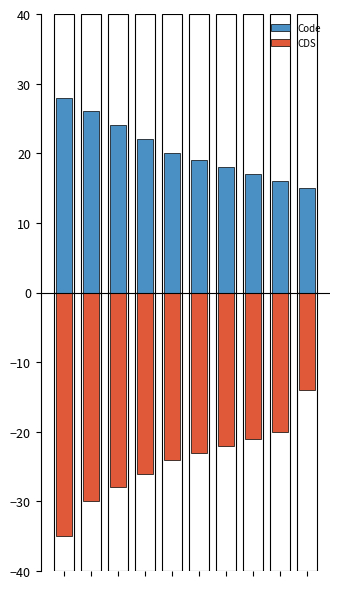

What is the smallest value displayed?

-35